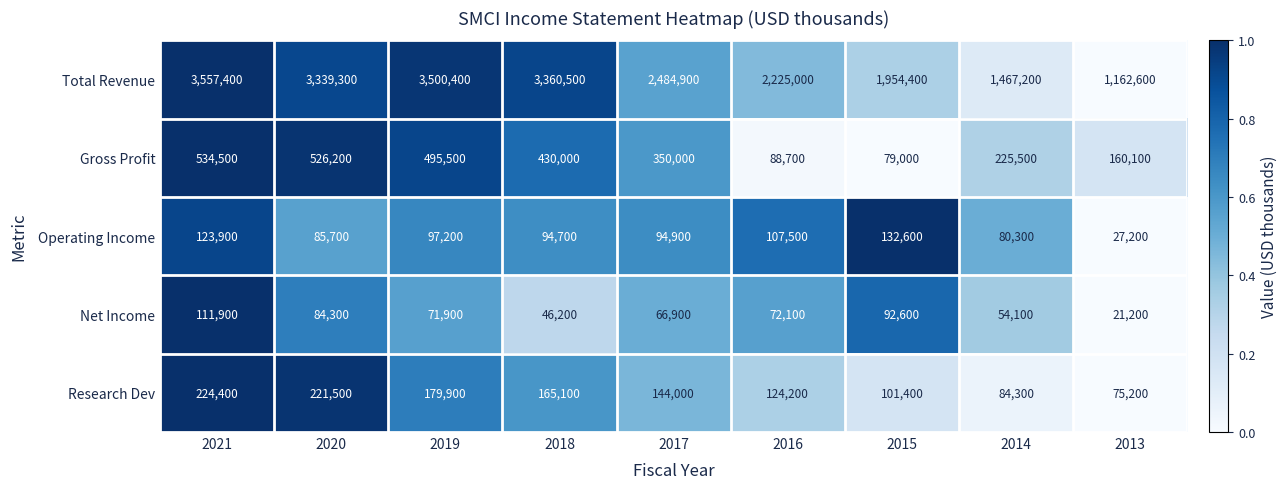

At which category is the sum across all series the highest?

2021